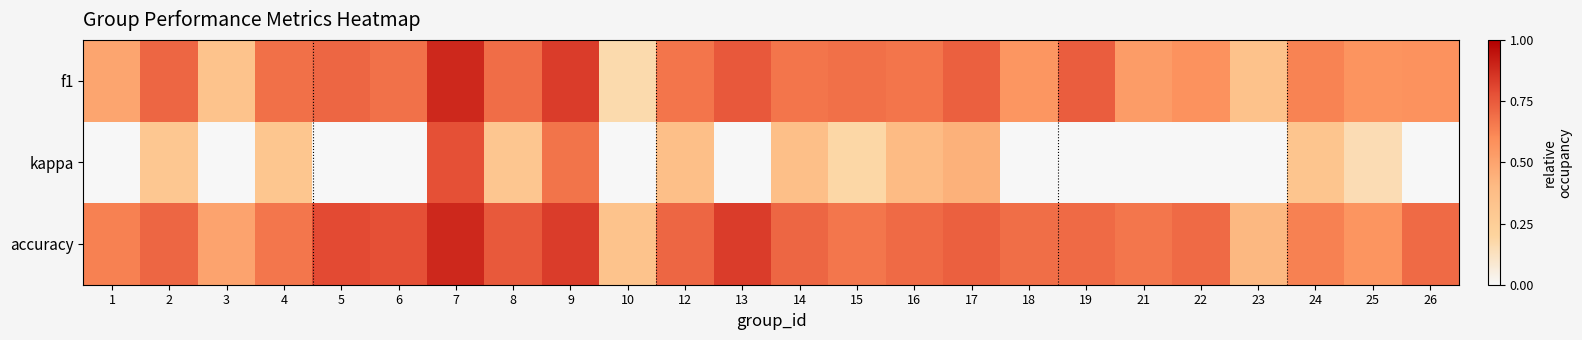

Between 3 and 23, which series saw the biggest shift?

accuracy